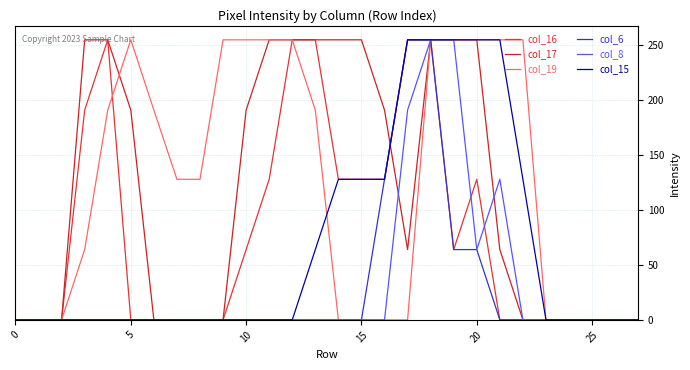

How many lines are shown in the chart?

6